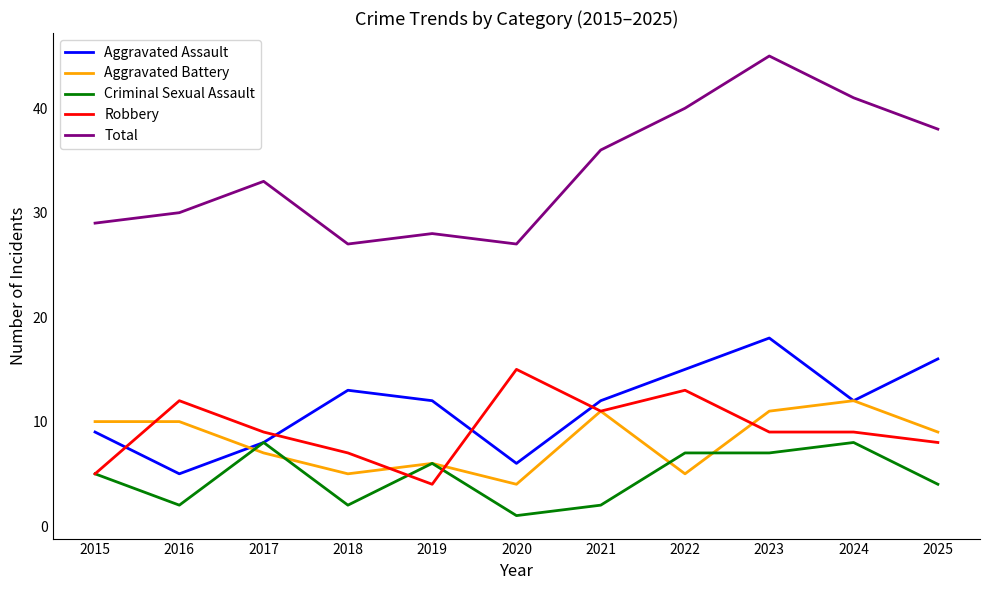

True or false: Criminal Sexual Assault and Total intersect in this chart.

False